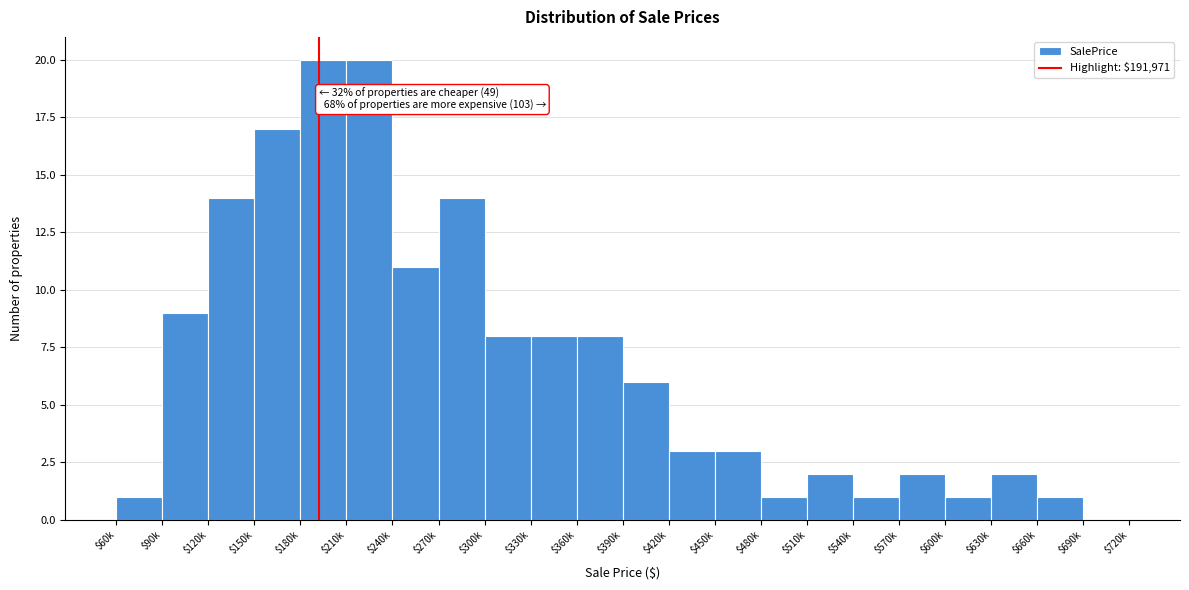

What is the maximum value shown in the chart?

20